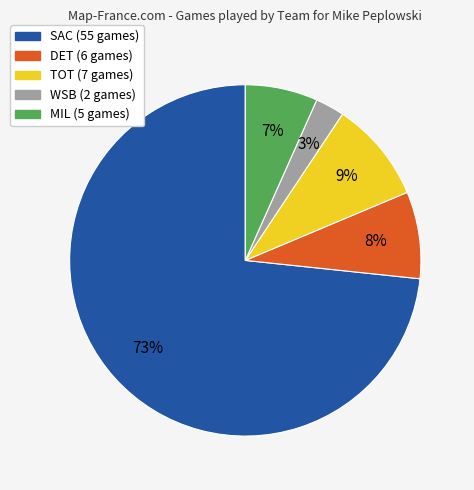

Is the sum of SAC and DET greater than half?

Yes